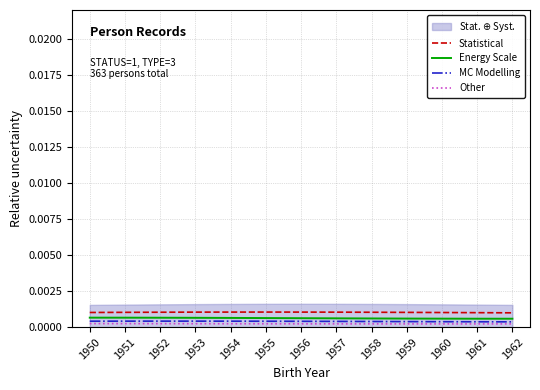

Does the chart have visible grid lines?

Yes